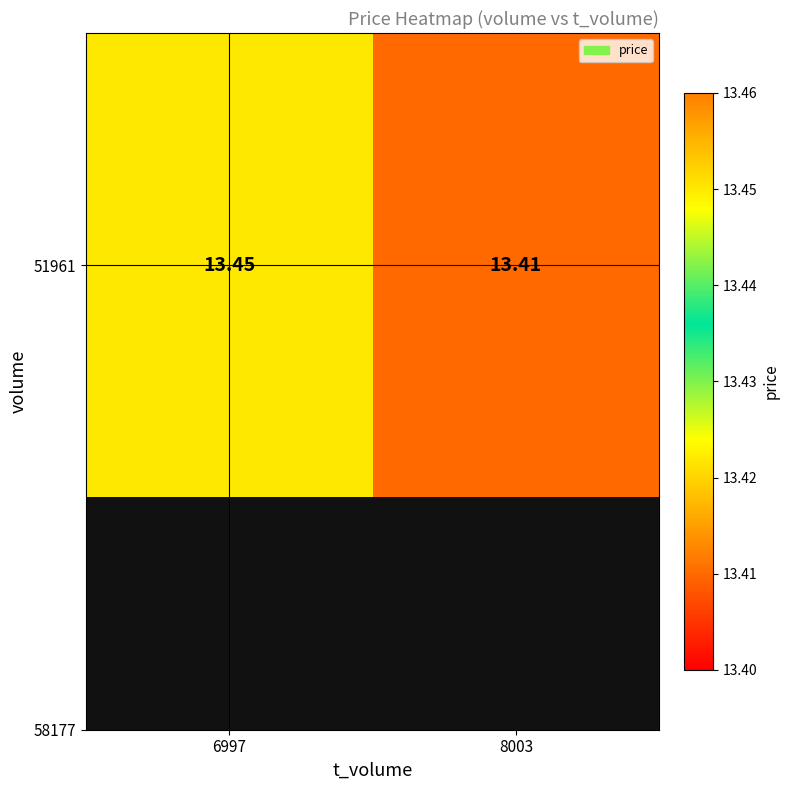

How many categories are shown in the chart?

2